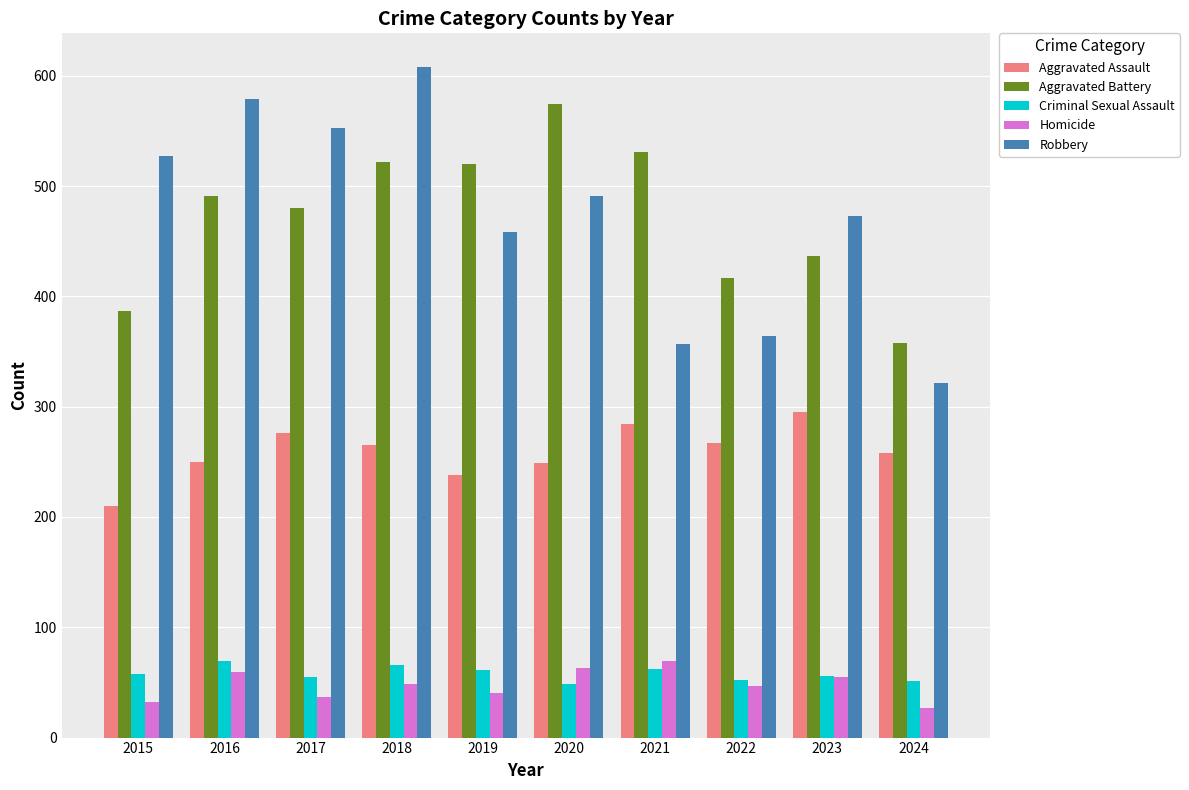

Read the Criminal Sexual Assault value at 2018.

66